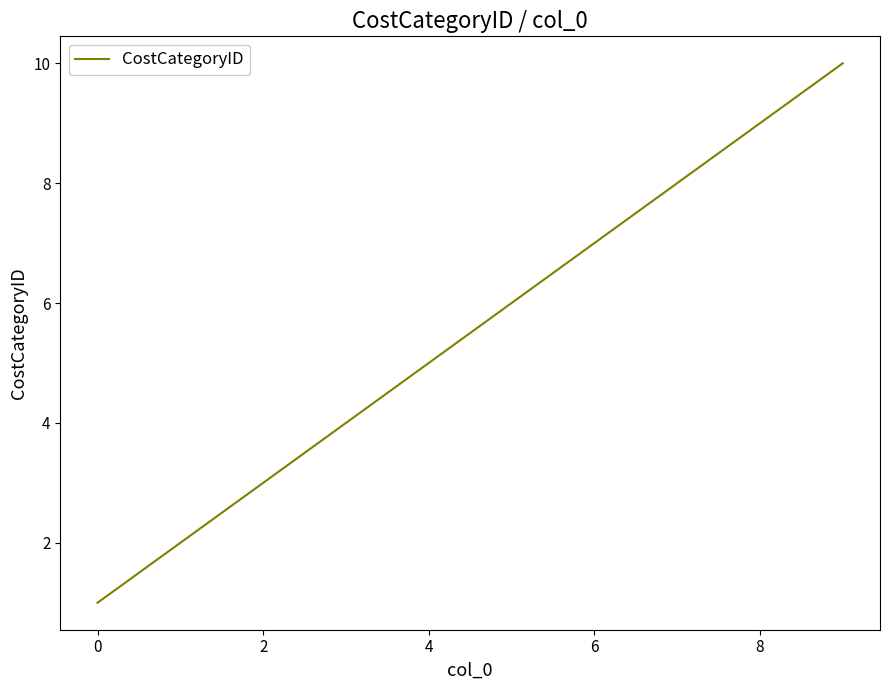

What is the difference between the maximum and minimum values?

9